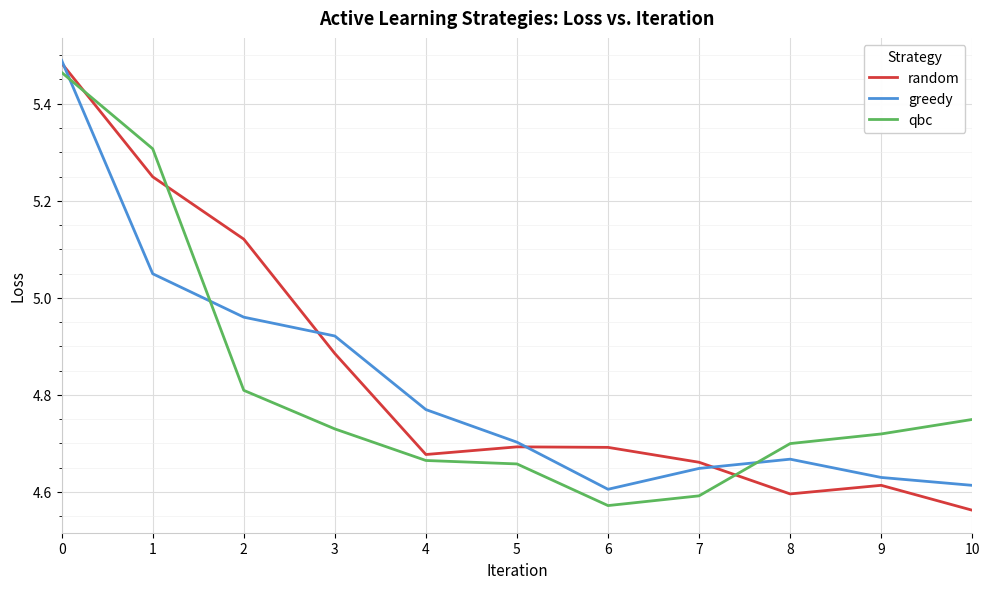

True or false: greedy has a value of 1.5 at 8.

False